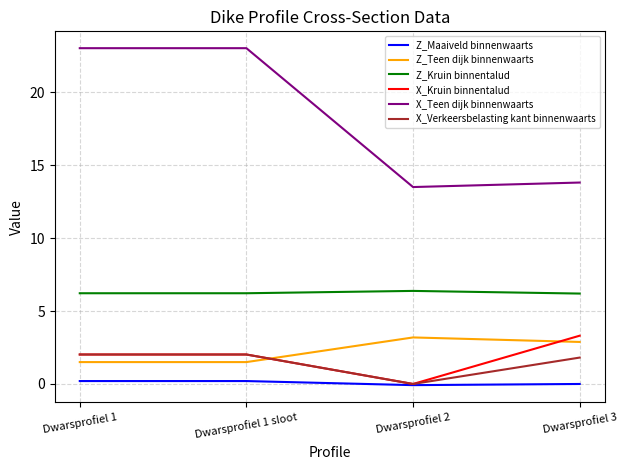

The X_Kruin binnentalud series shows 3.3 at Dwarsprofiel 3. True or false?

True